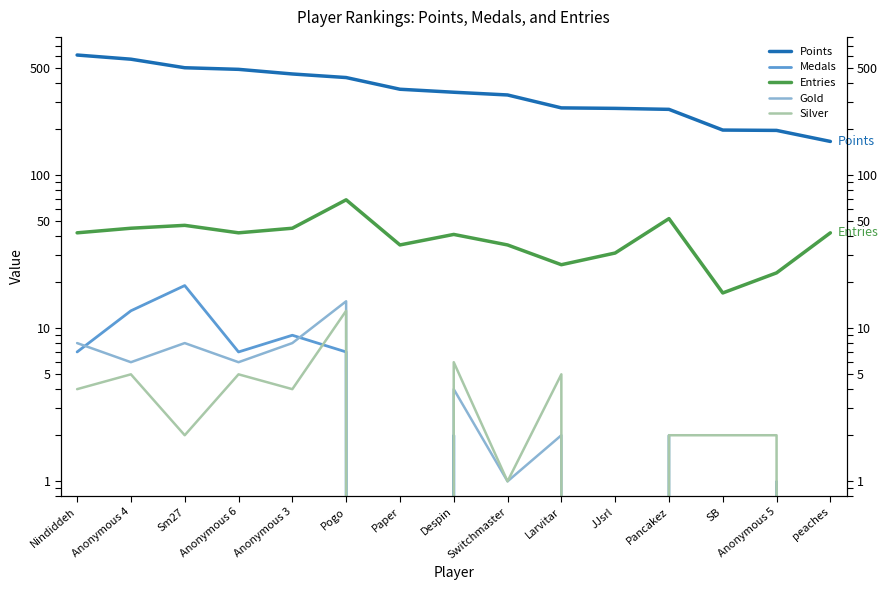

What is the sum of the Silver values at peaches and Anonymous 6?

5